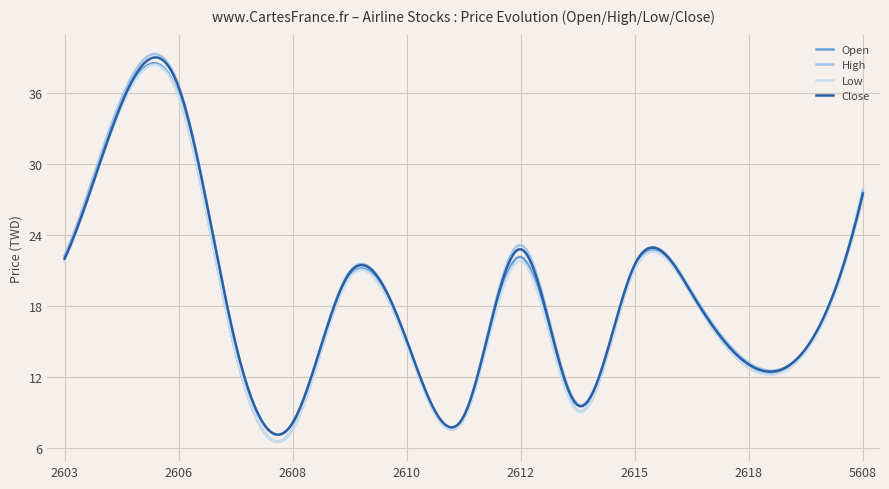

In High, how many points are lower than both neighbors (excluding endpoints)?

4